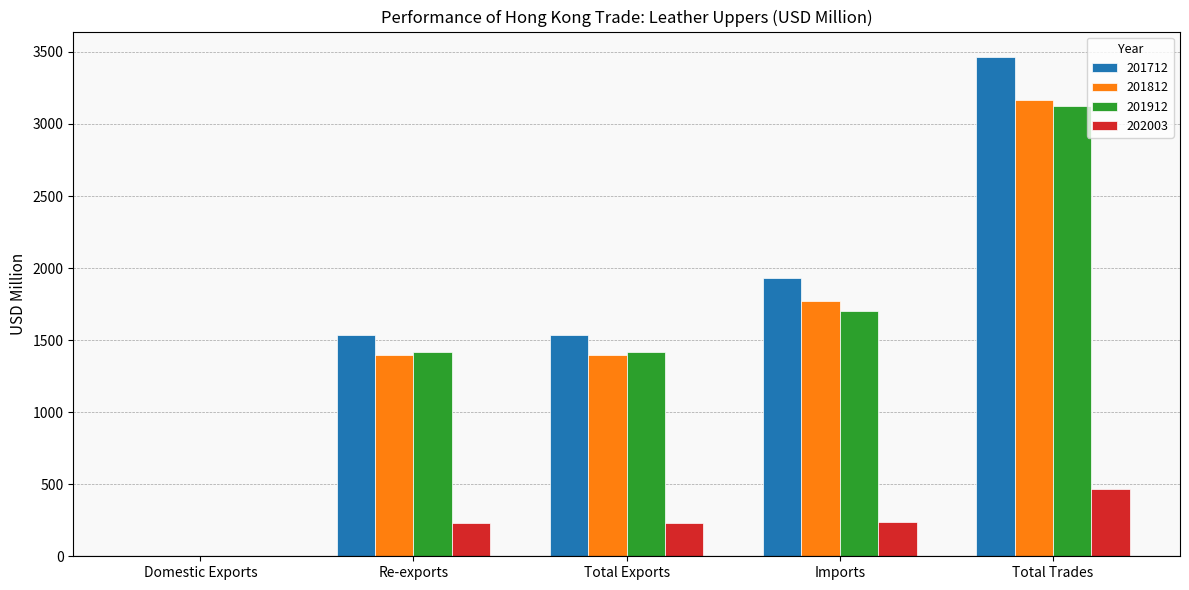

Count the number of categories in the chart.

5